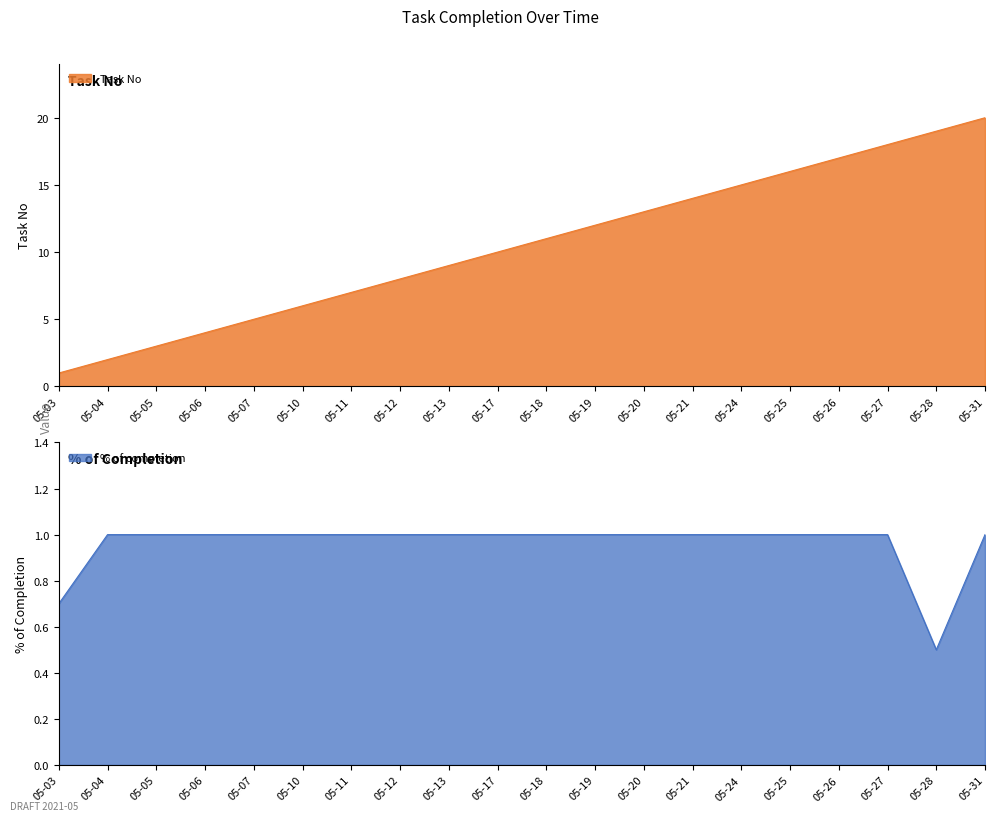

What is the highest value of the Task No series?

20